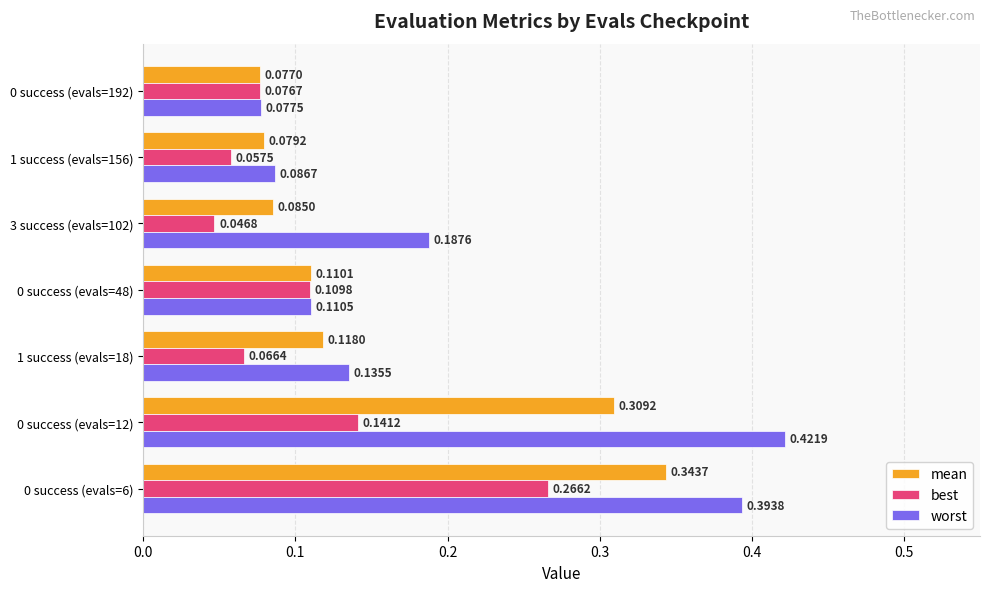

At how many categories does at least one series exceed 0?

7